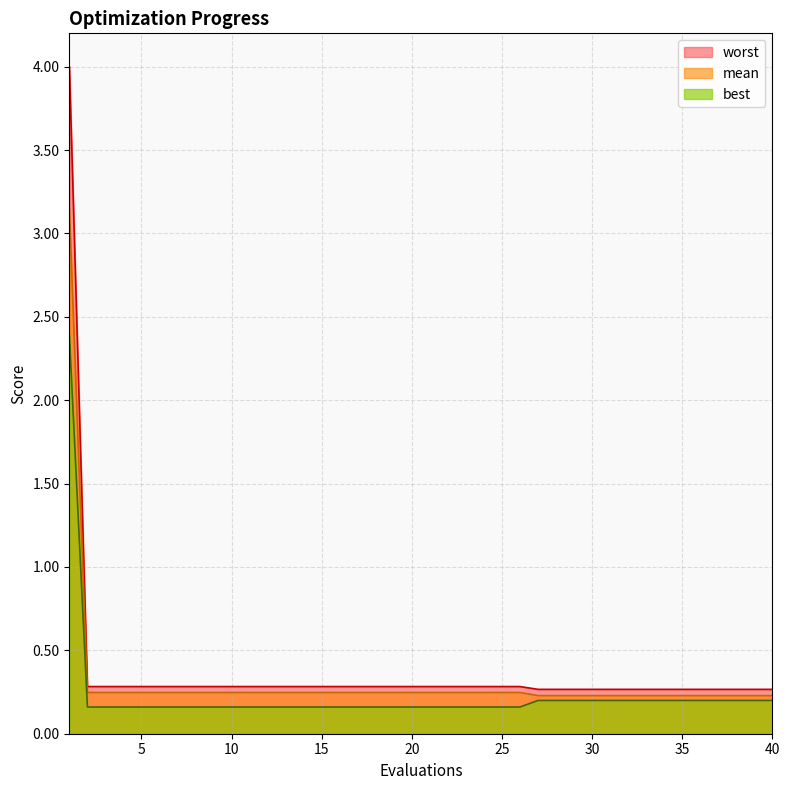

Read the best value at 22.

0.2